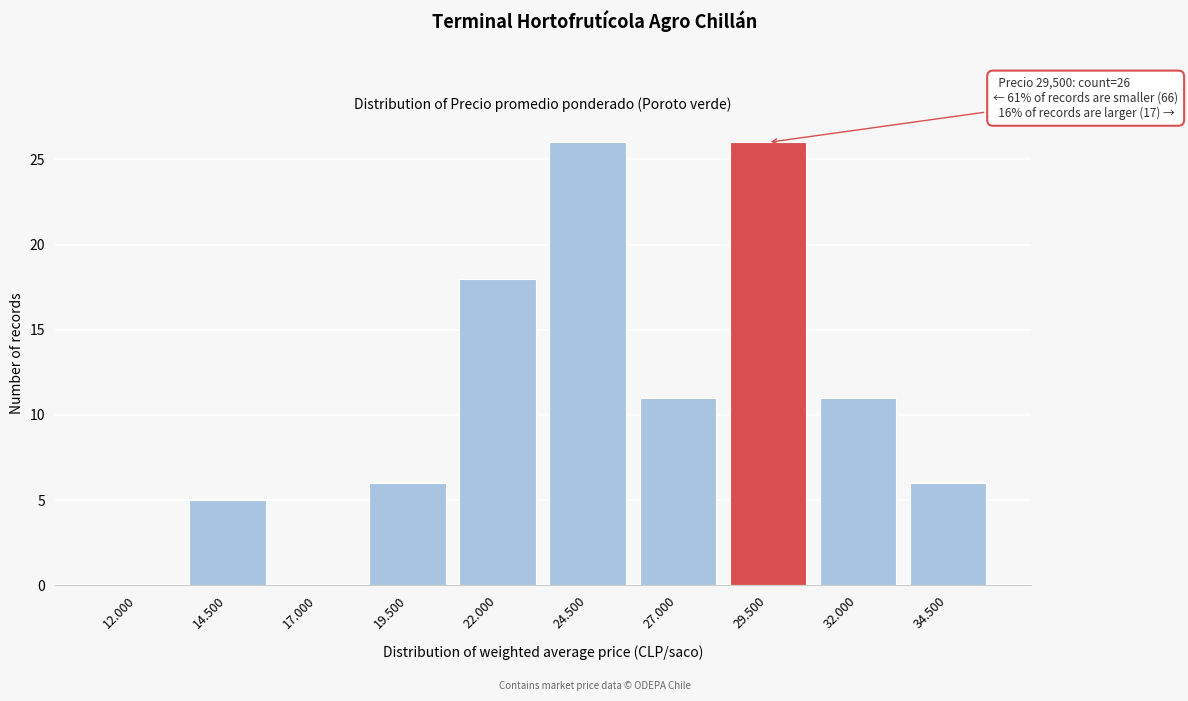

Reading left to right, list all the values displayed in this chart.

12.000=0	14.500=5	17.000=0	19.500=6	22.000=18	24.500=26	27.000=11	29.500=26	32.000=11	34.500=6